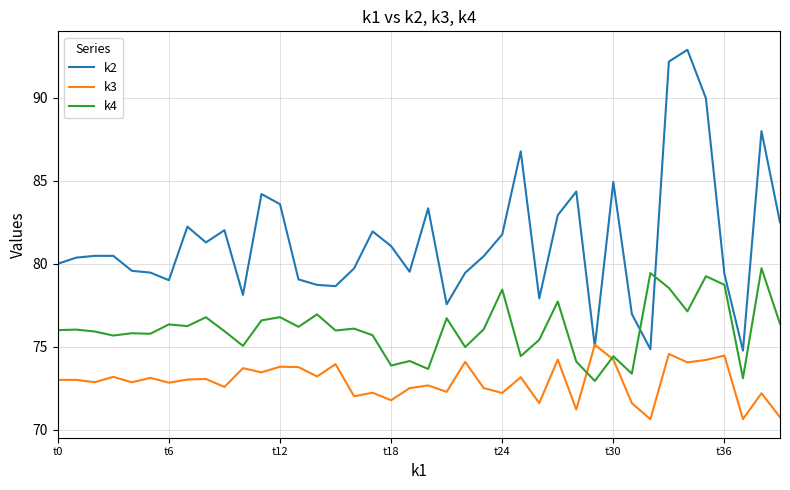

List the series in order of their overall mean, lowest first.

k3, k4, k2